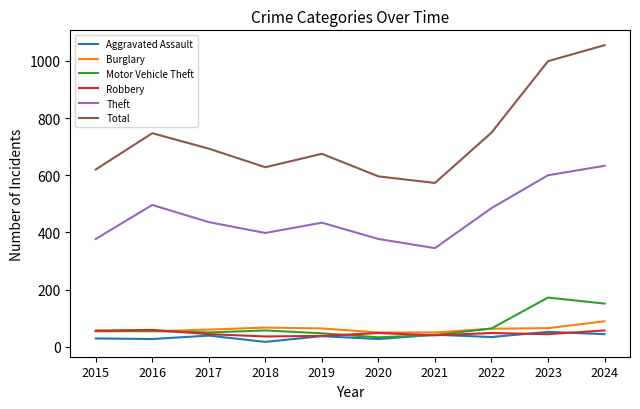

True or false: Theft and Motor Vehicle Theft cross at least once.

False